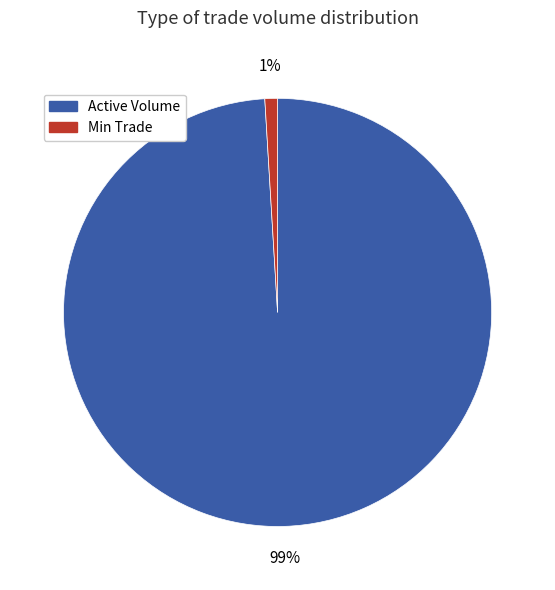

Does any single category account for the majority?

Yes